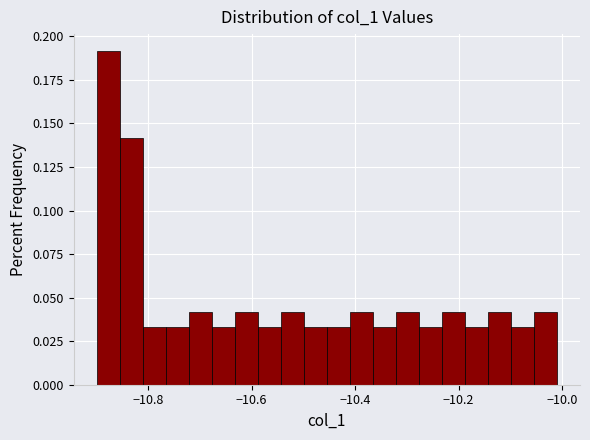

Read against the x-axis, roughly where is the centre of the tallest bar?

-10.88